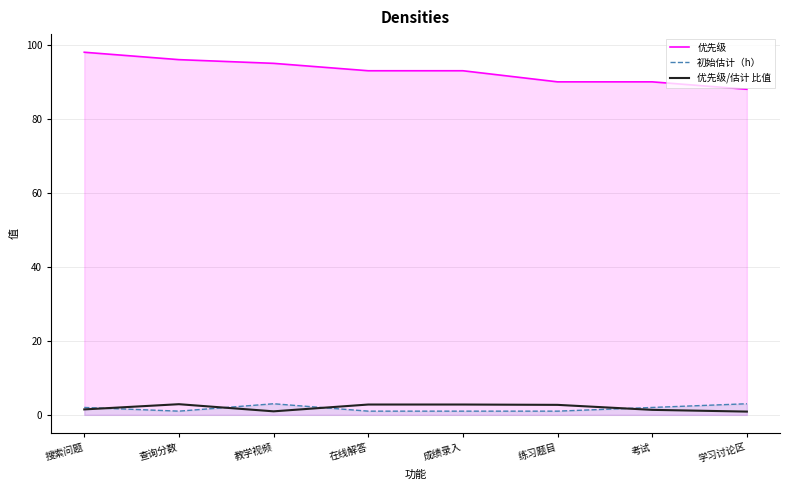

What are all the series names shown in the legend?

优先级, 初始估计（h）, 优先级/估计 比值